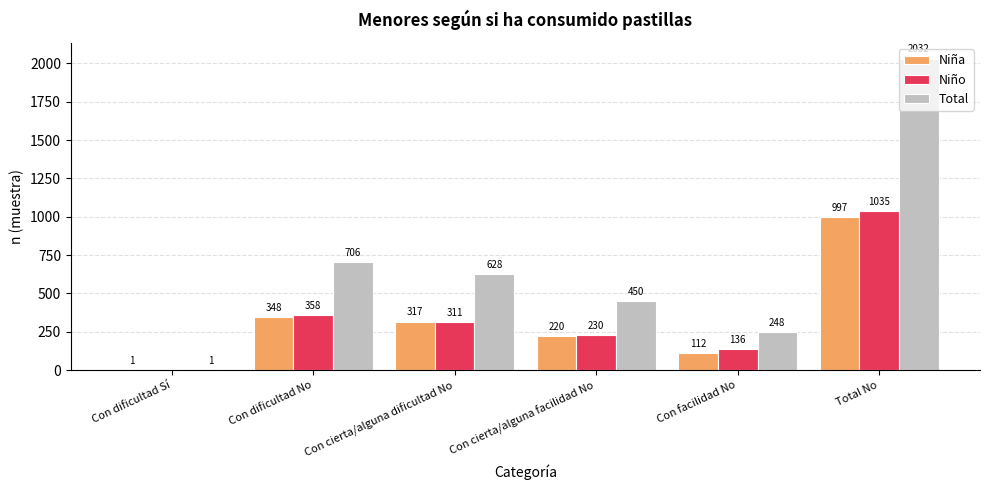

Between Con cierta/alguna dificultad No and Total No, which series saw the biggest shift?

Total